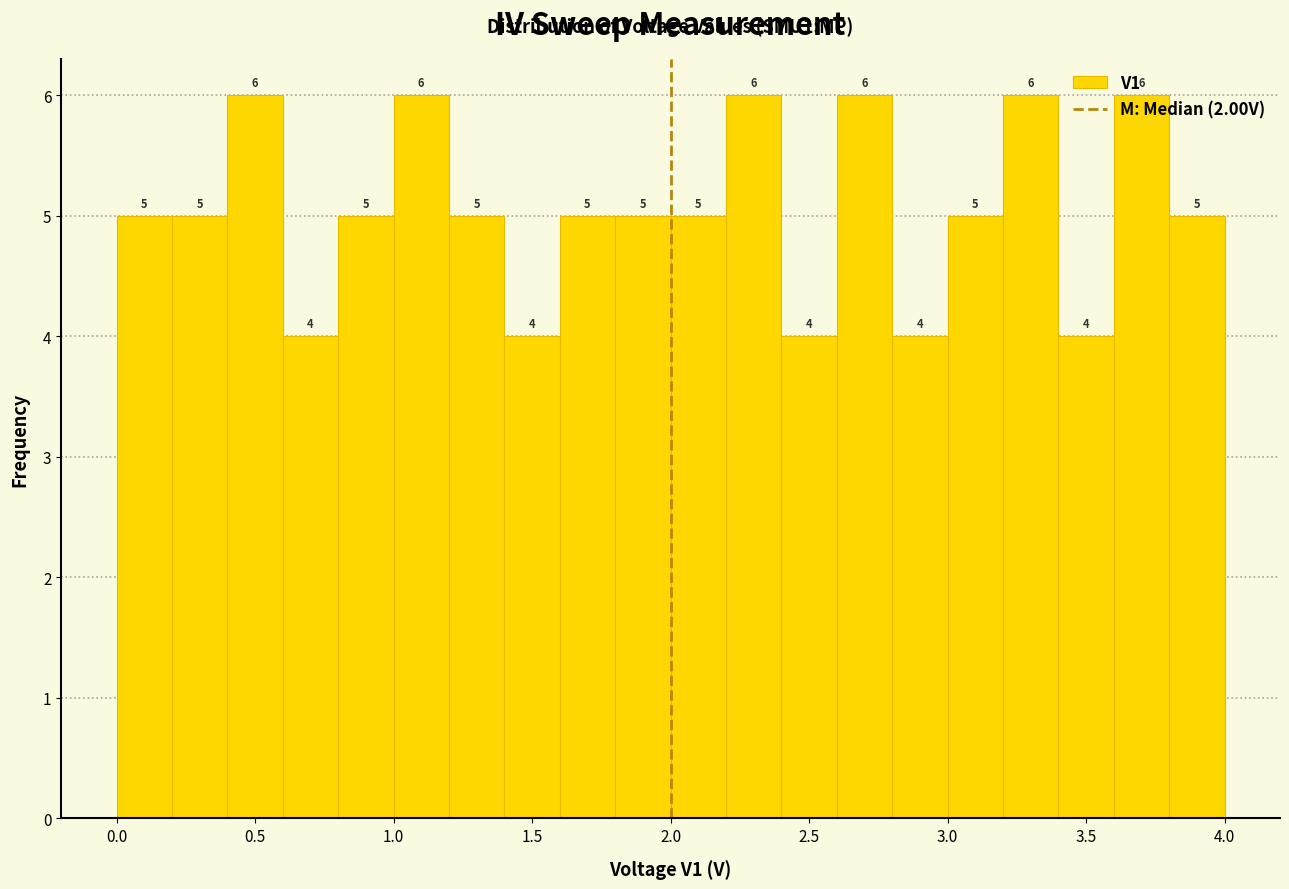

Reading left to right, list every bar in this chart as the range it spans on the x-axis followed by its height.

0.0 to 0.2: 5
0.2 to 0.4: 5
0.4 to 0.6: 6
0.6 to 0.8: 4
0.8 to 1.0: 5
1.0 to 1.2: 6
1.2 to 1.4: 5
1.4 to 1.6: 4
1.6 to 1.8: 5
1.8 to 2.0: 5
2.0 to 2.2: 5
2.2 to 2.4: 6
2.4 to 2.6: 4
2.6 to 2.8: 6
2.8 to 3.0: 4
3.0 to 3.2: 5
3.2 to 3.4: 6
3.4 to 3.6: 4
3.6 to 3.8: 6
3.8 to 4.0: 5